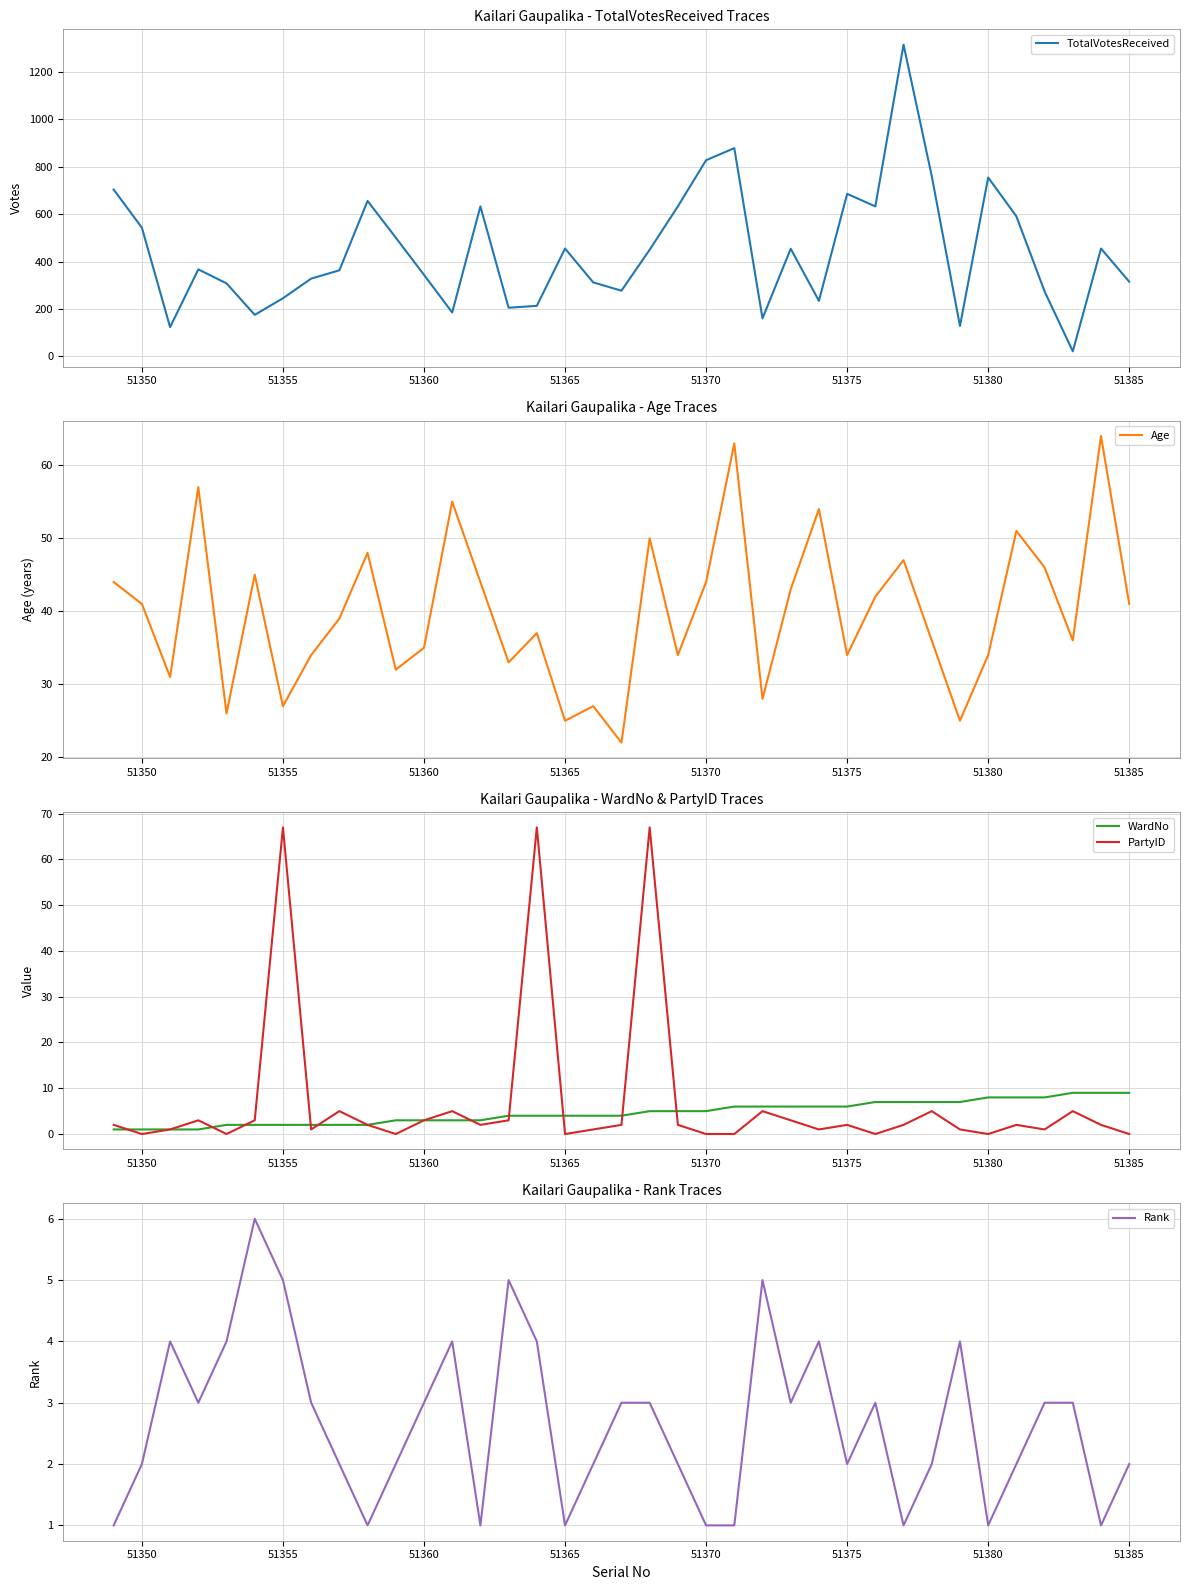

What is the minimum value for Age?

22